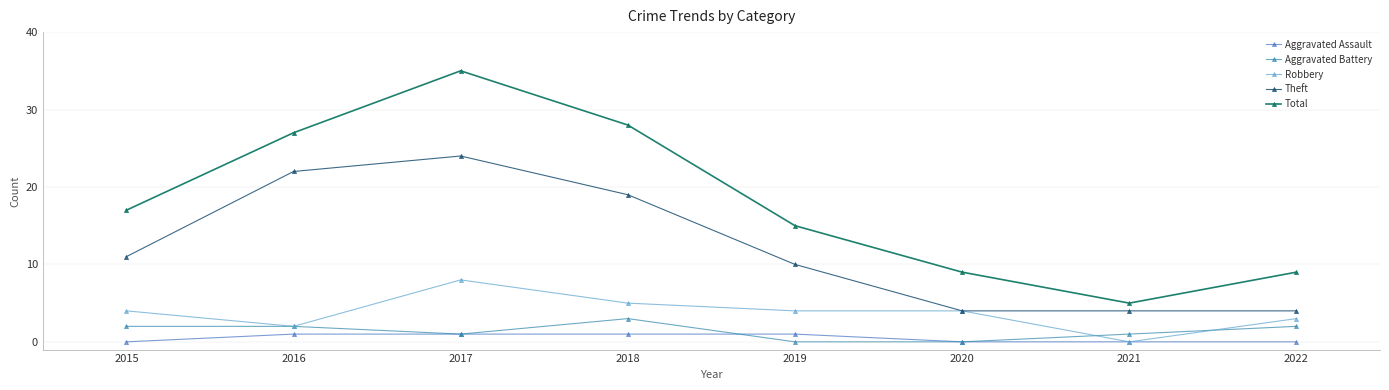

What are all the series names shown in the legend?

Aggravated Assault, Aggravated Battery, Robbery, Theft, Total